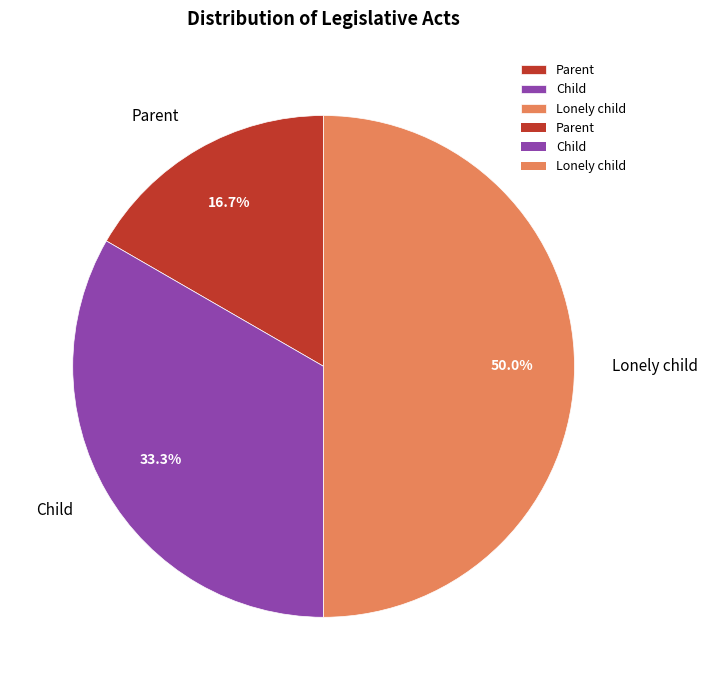

What percentage is the Lonely child slice, to the nearest percent?

50%